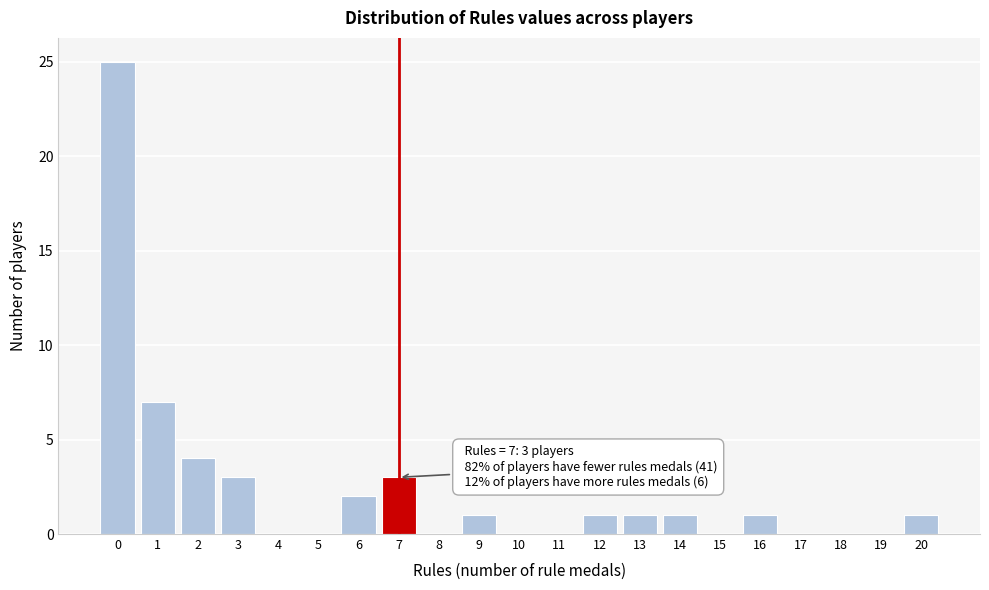

Which range on the x-axis has the tallest bar?

-0.5 to 0.5